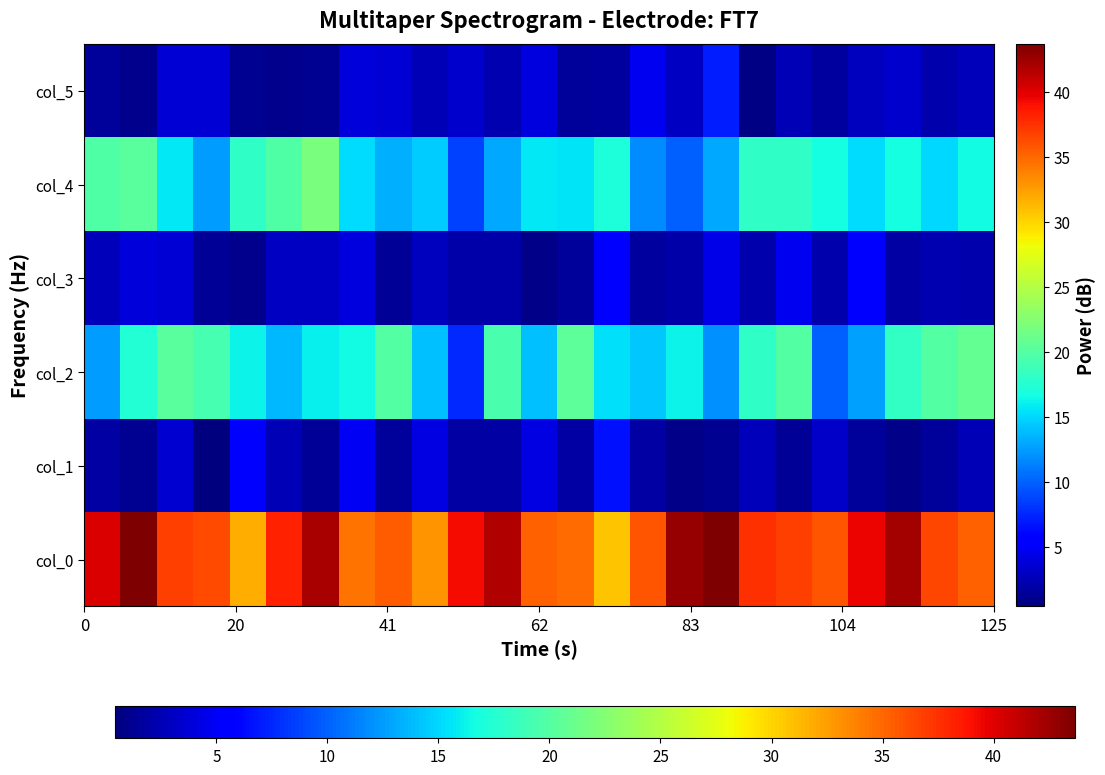

What is the smallest value displayed?

0.4